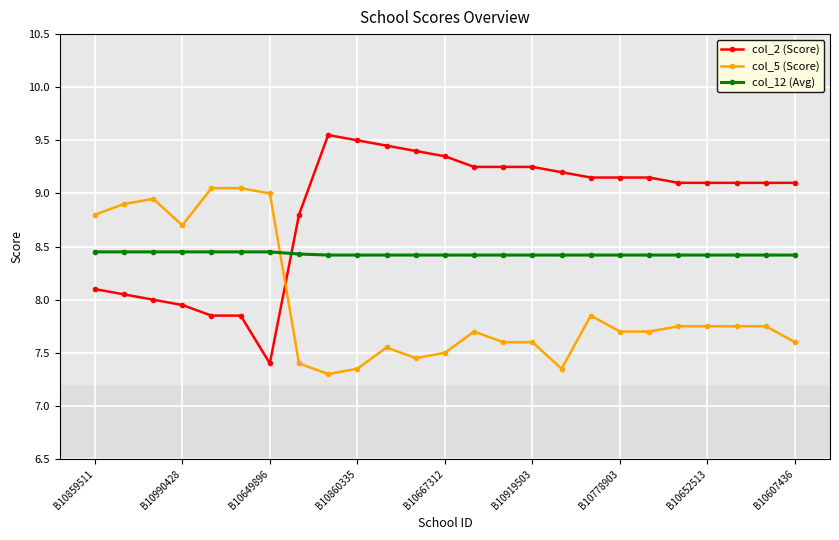

Rank the series by their maximum value, from highest to lowest.

col_2 (Score), col_5 (Score), col_12 (Avg)